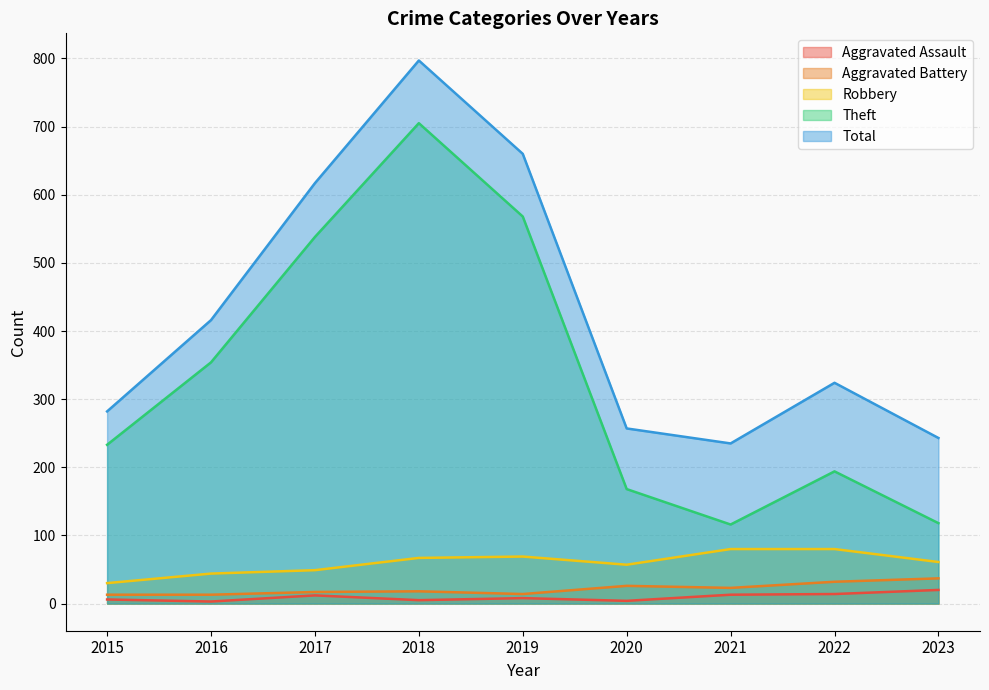

The value of Robbery at 2016 is 44. True or false?

True